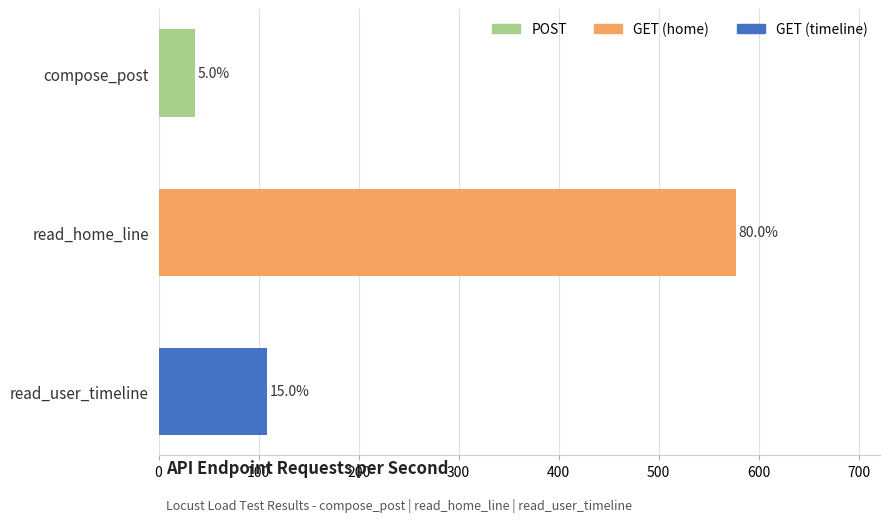

What is the maximum value shown in the chart?

577.0